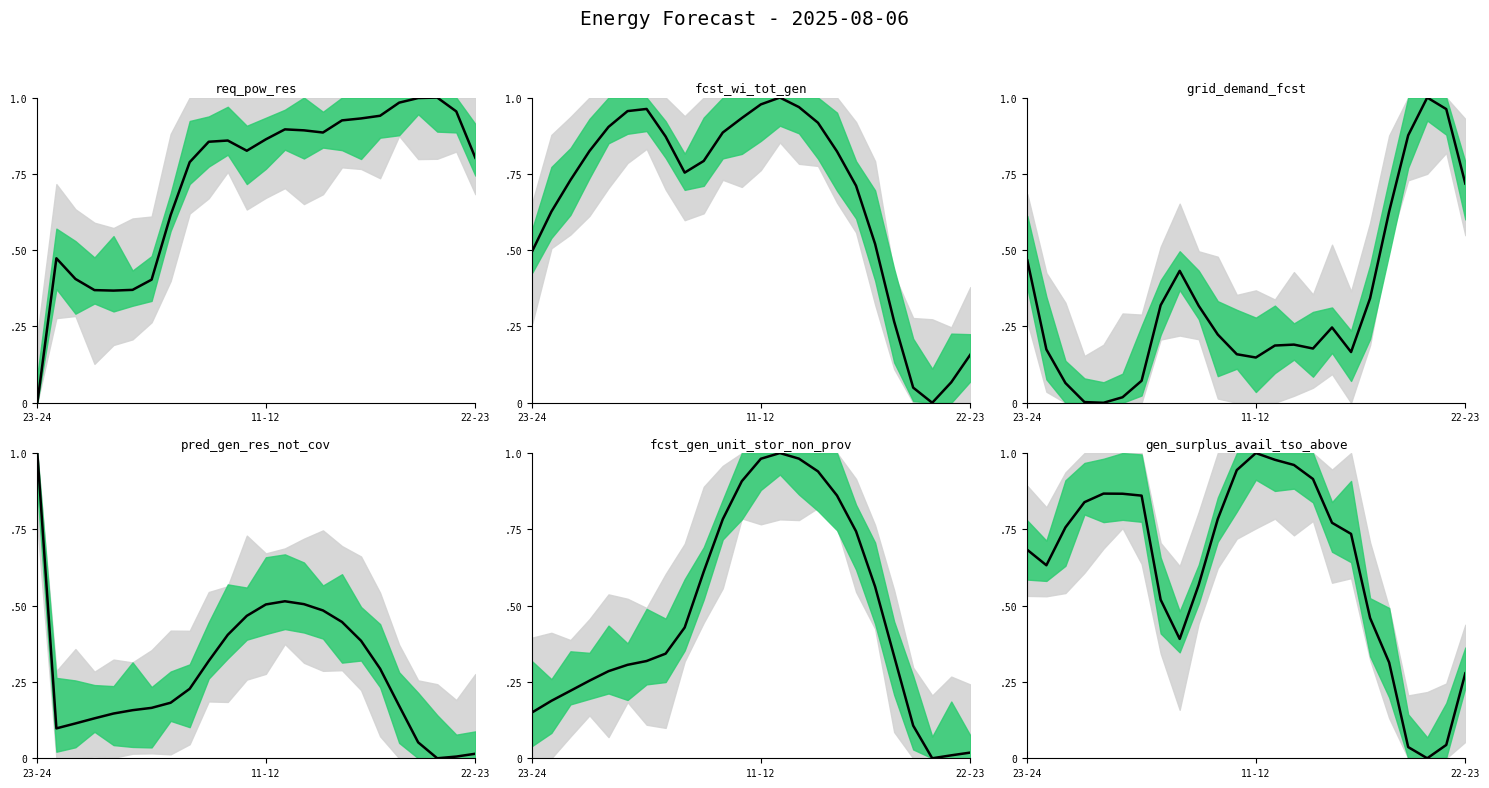

True or false: req_pow_res has more than 2 interior local peaks.

True